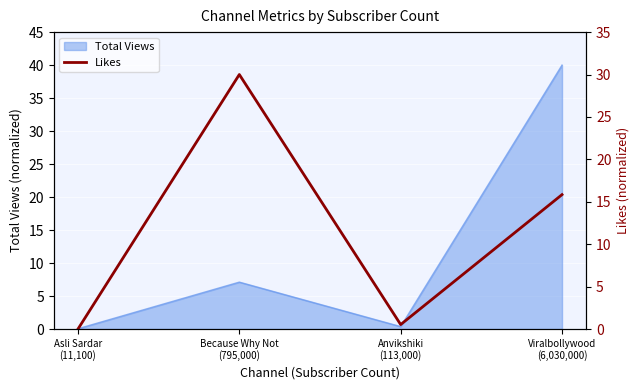

Where does the data first go above 15?

Because Why Not
(795,000)